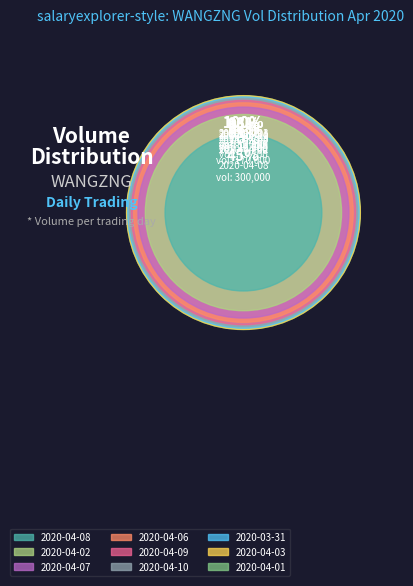

Is there a majority slice in this chart?

No